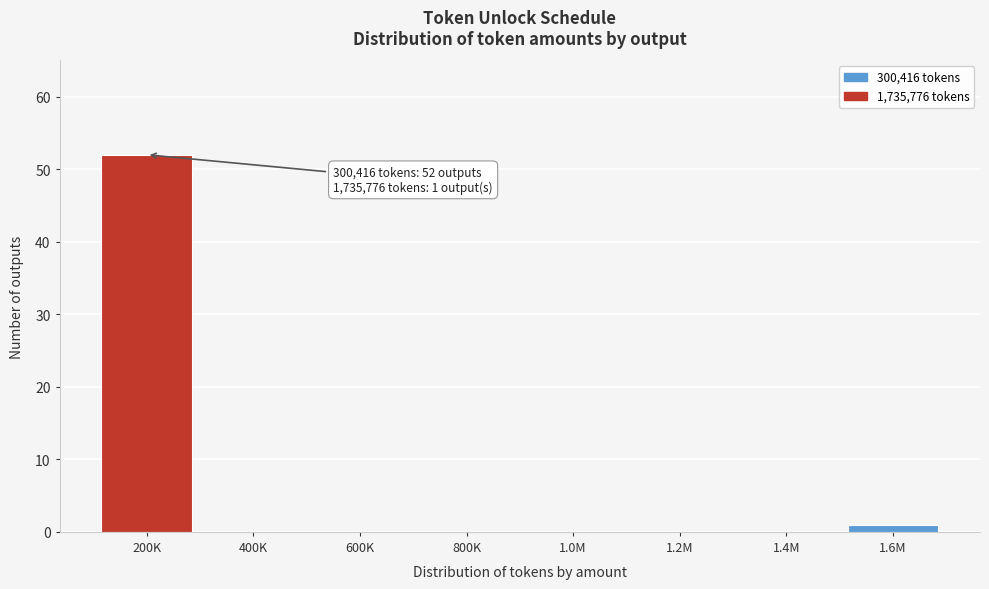

Reading right to left, extract all data points from this chart.

1.6M=1	1.4M=0	1.2M=0	1.0M=0	800K=0	600K=0	400K=0	200K=52